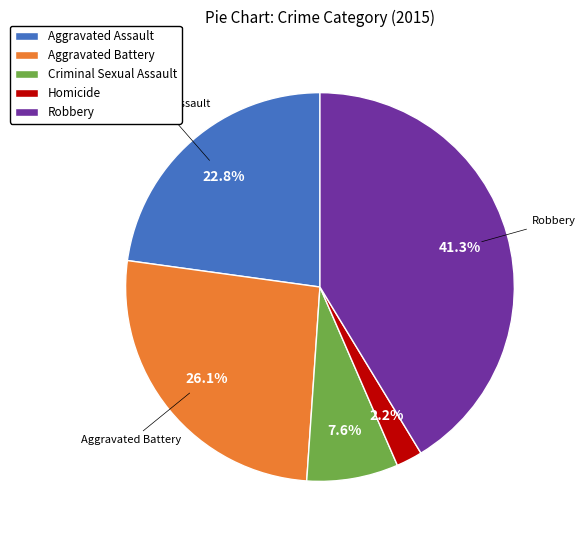

What is the ratio of the value at Aggravated Battery to the value at Criminal Sexual Assault?

3.4